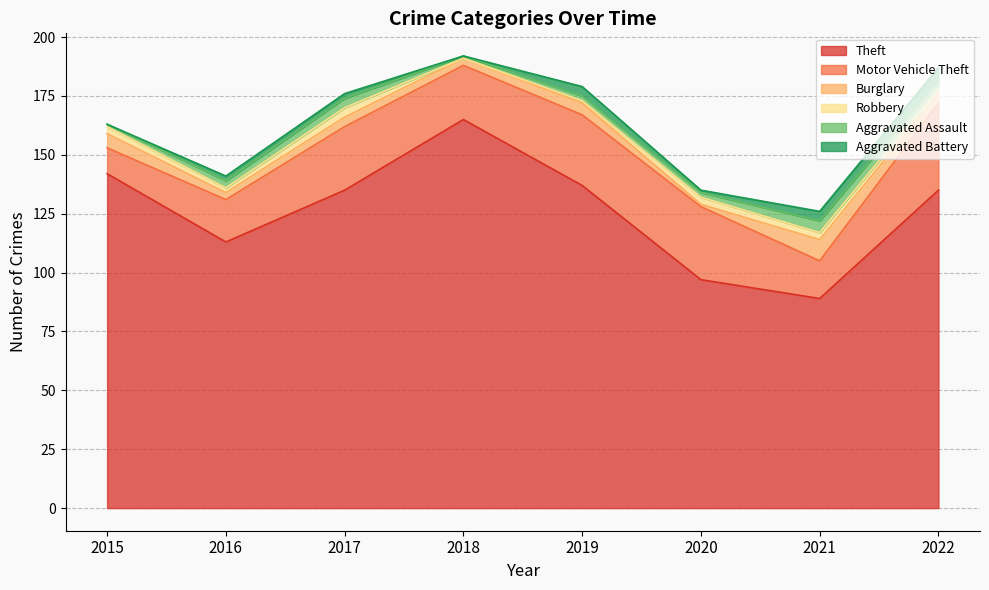

What is the difference between the highest and lowest values at 2019?

136